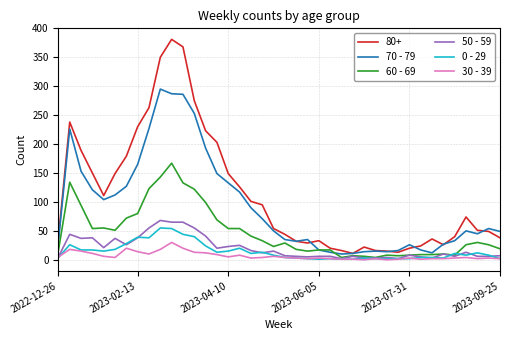

True or false: 30 - 39 and 80+ intersect in this chart.

False